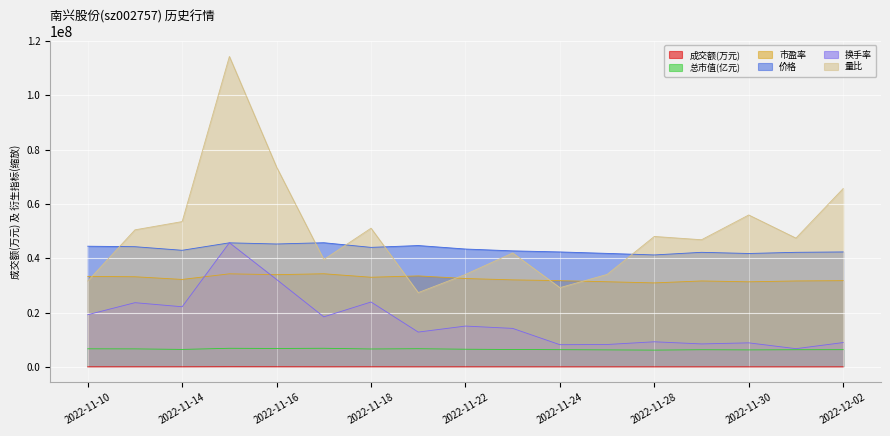

True or false: 换手率 and 价格 intersect in this chart.

True